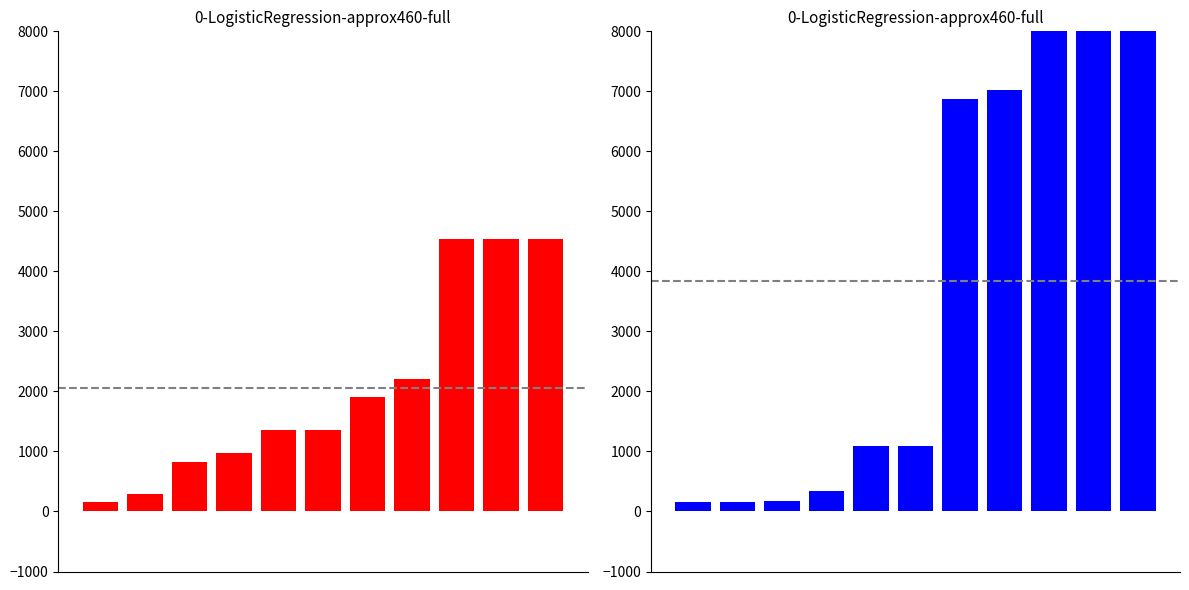

Count the number of data series in this chart.

2